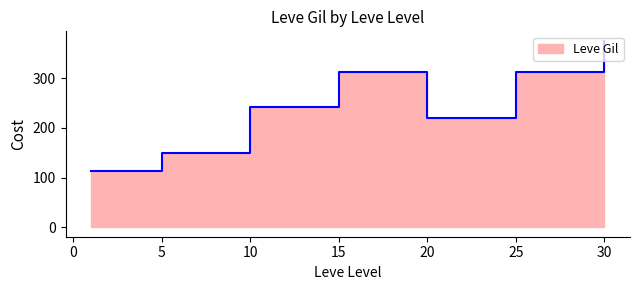

Count the number of data series in this chart.

1